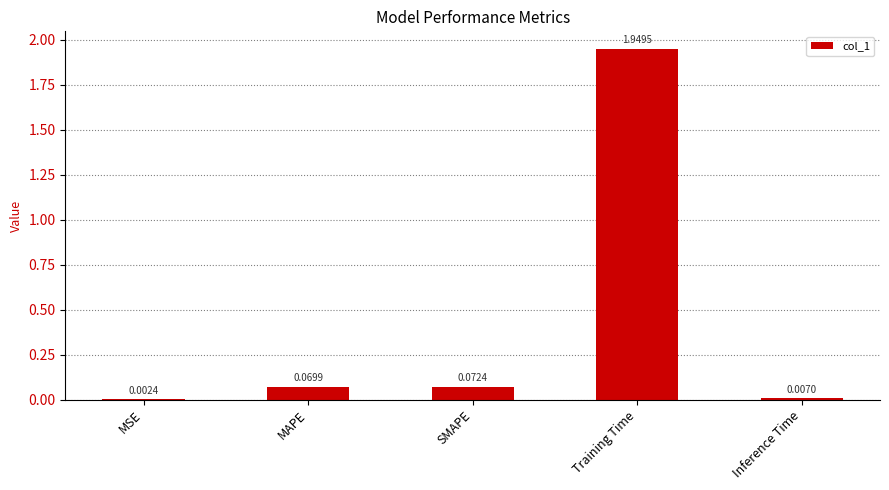

Which has a higher value, SMAPE or MSE?

SMAPE